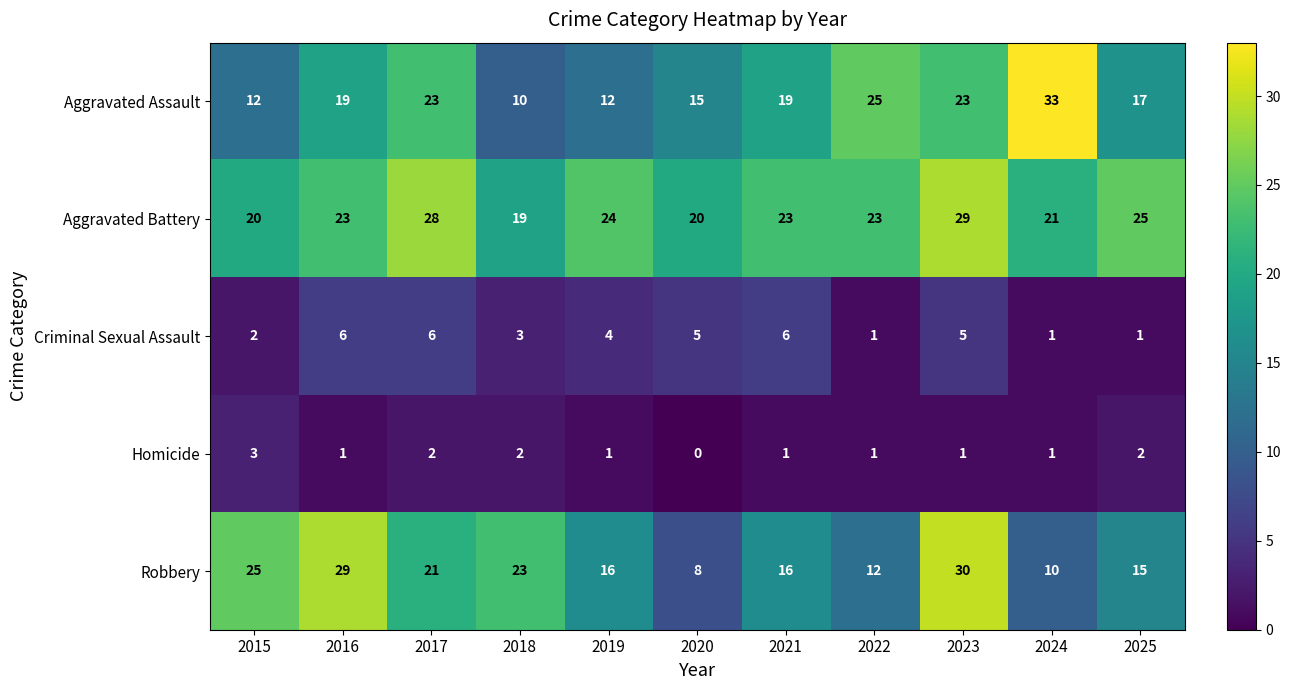

What is the average value of the Aggravated Battery series?

23